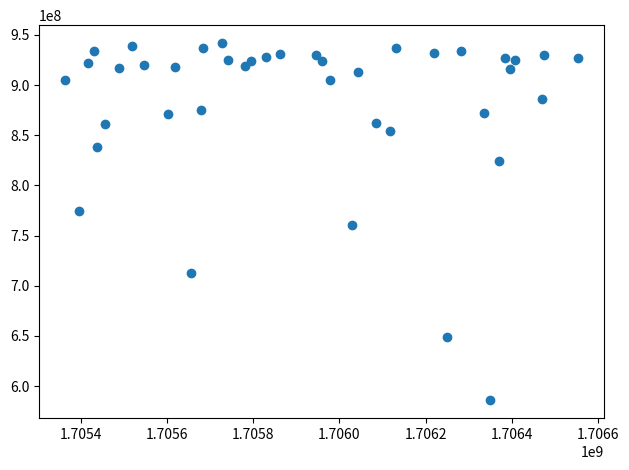

What is the range of X values (max minus min)?

1190349